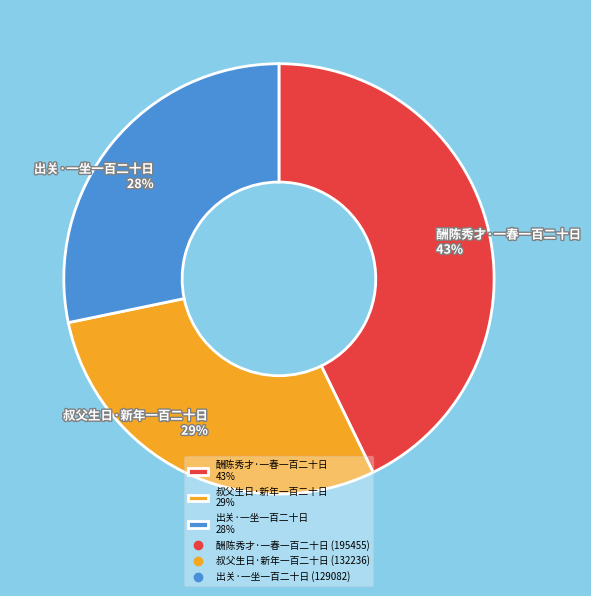

What is the largest slice in the pie chart?

酬陈秀才·一春一百二十日